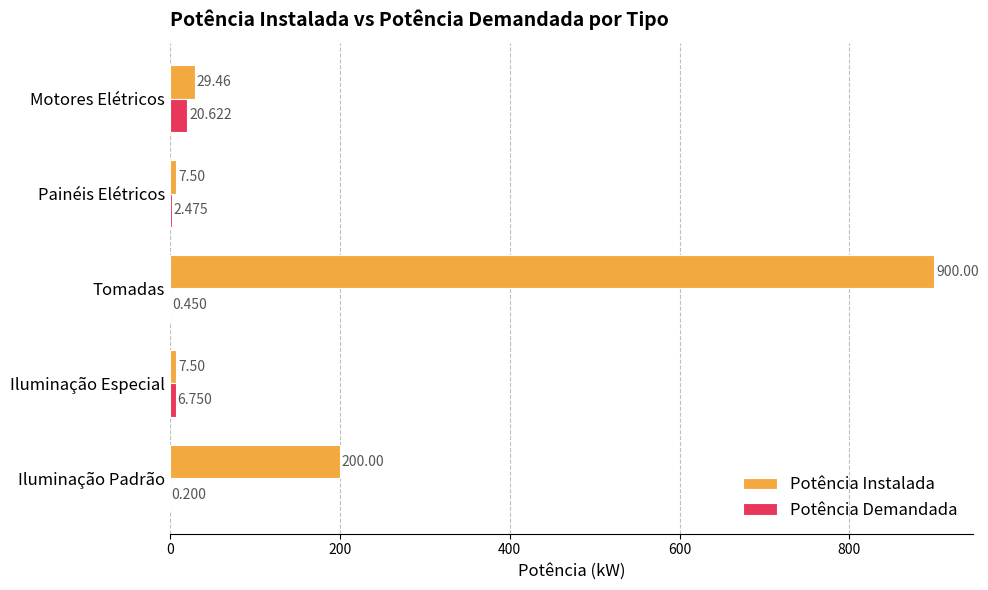

Which series changed the most between Iluminação Padrão and Iluminação Especial?

Potência Instalada